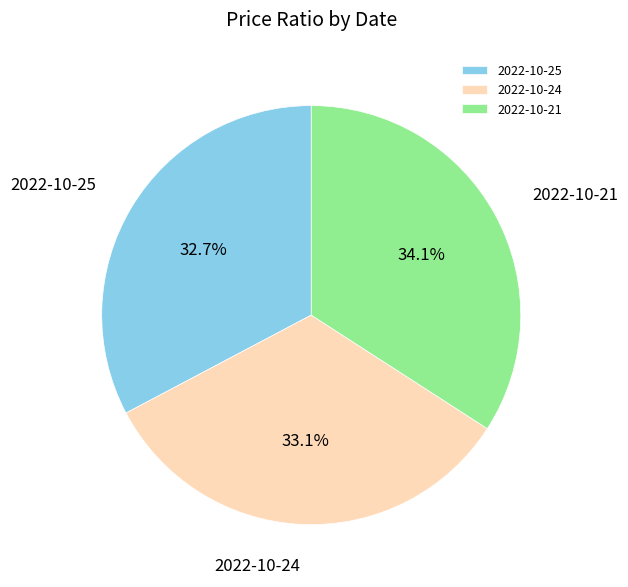

Approximately how many times larger is the value at 2022-10-25 compared to 2022-10-24?

1.0